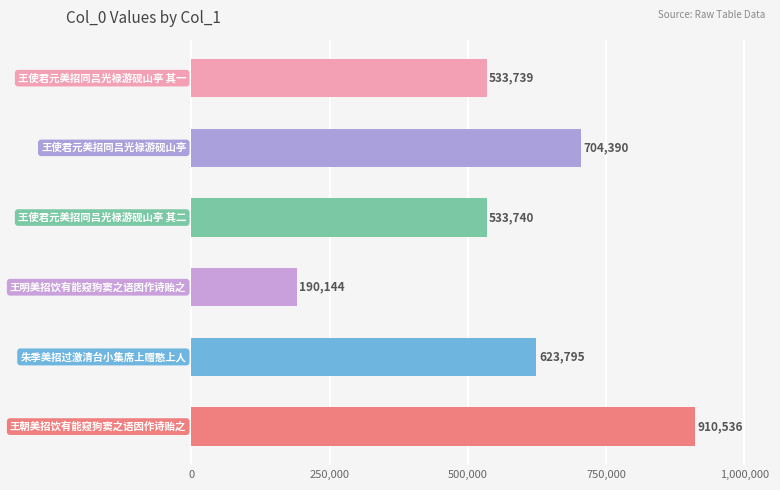

How many data points are less than 623795?

3